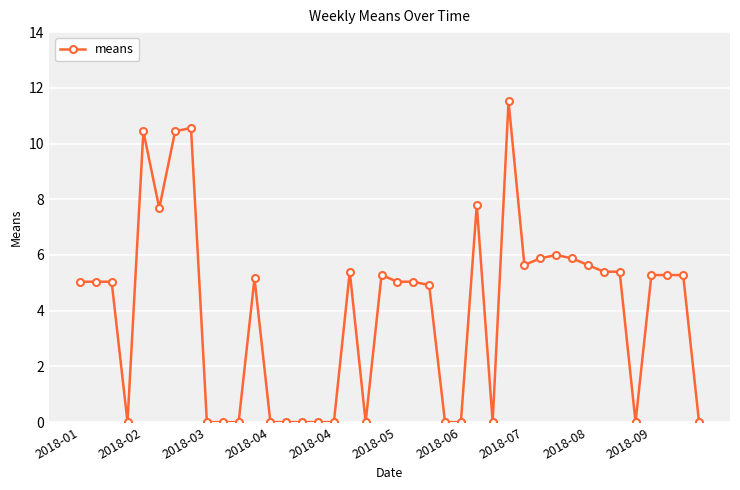

What is the greatest value displayed?

11.5